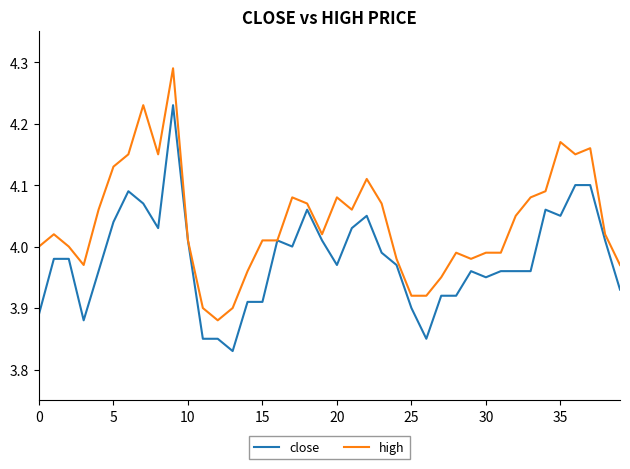

Rank the series by their average value, from highest to lowest.

high, close